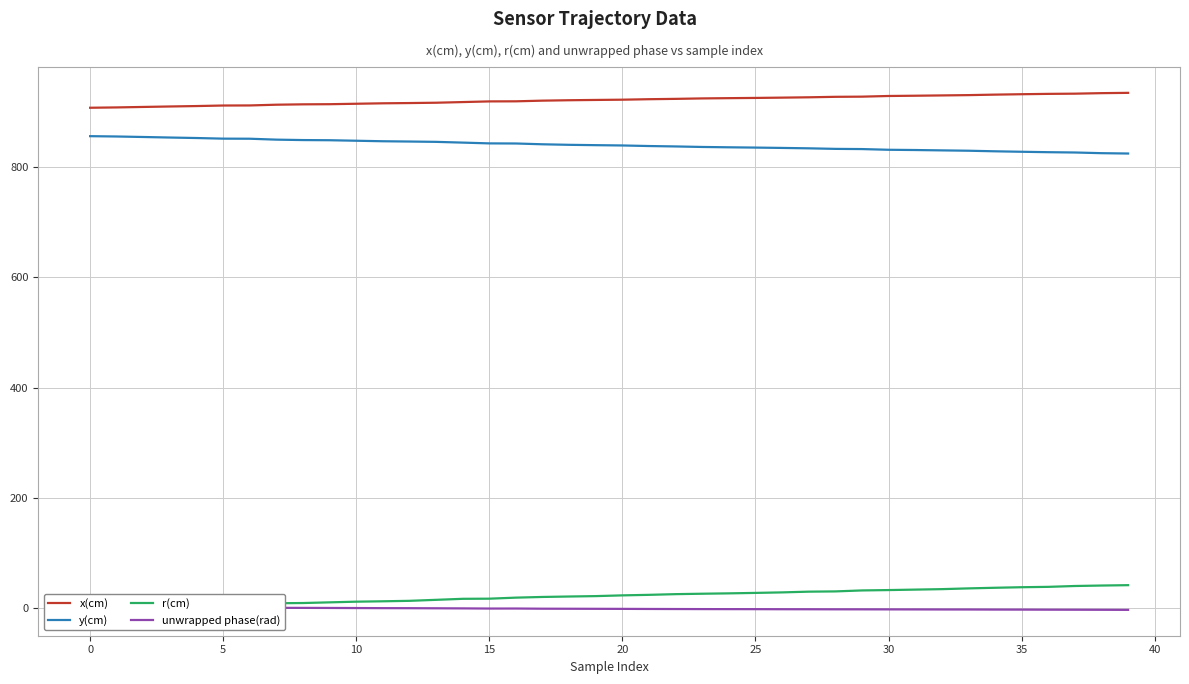

What is the average value of the x(cm) series?

921.2